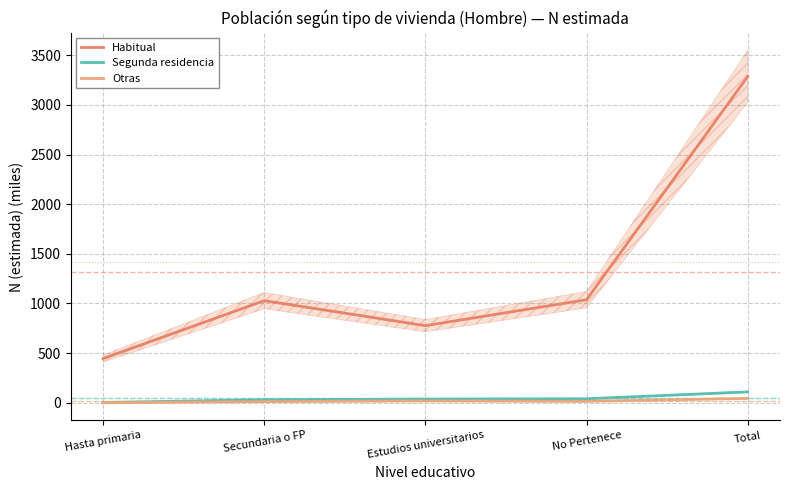

The Segunda residencia series shows 13.8 at Estudios universitarios. True or false?

False